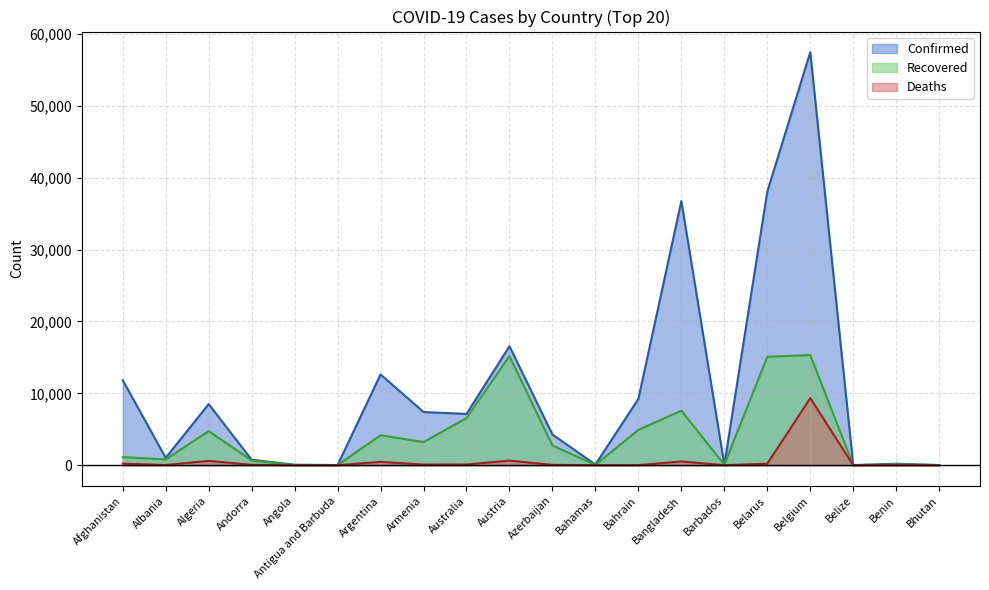

Which has a higher value, Belize or Austria?

Austria